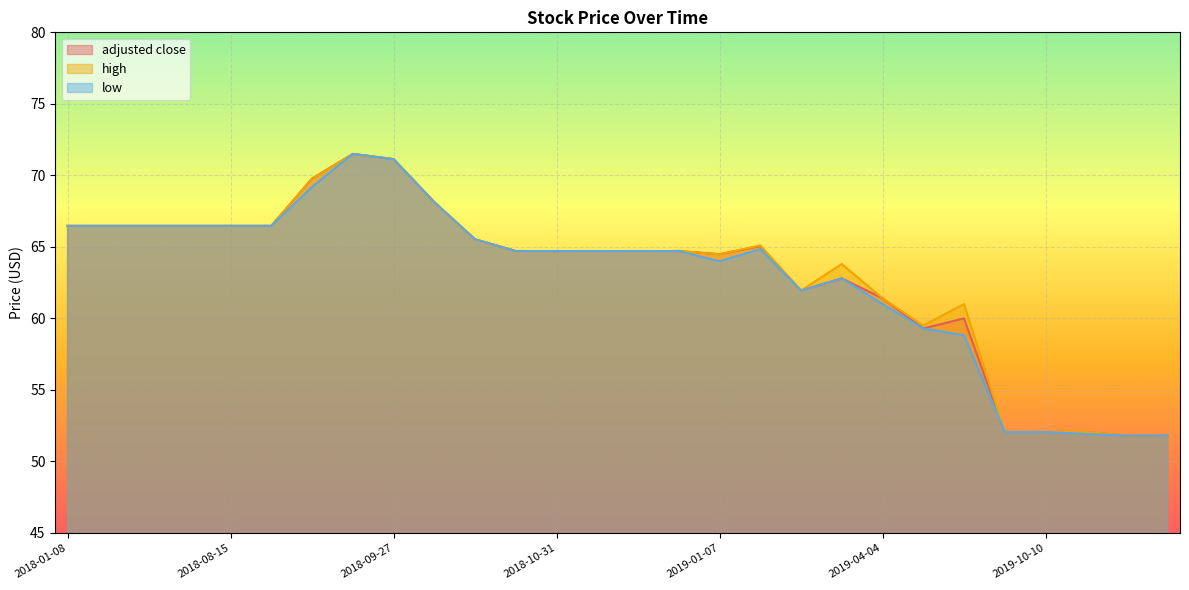

What are all the series names shown in the legend?

adjusted close, high, low